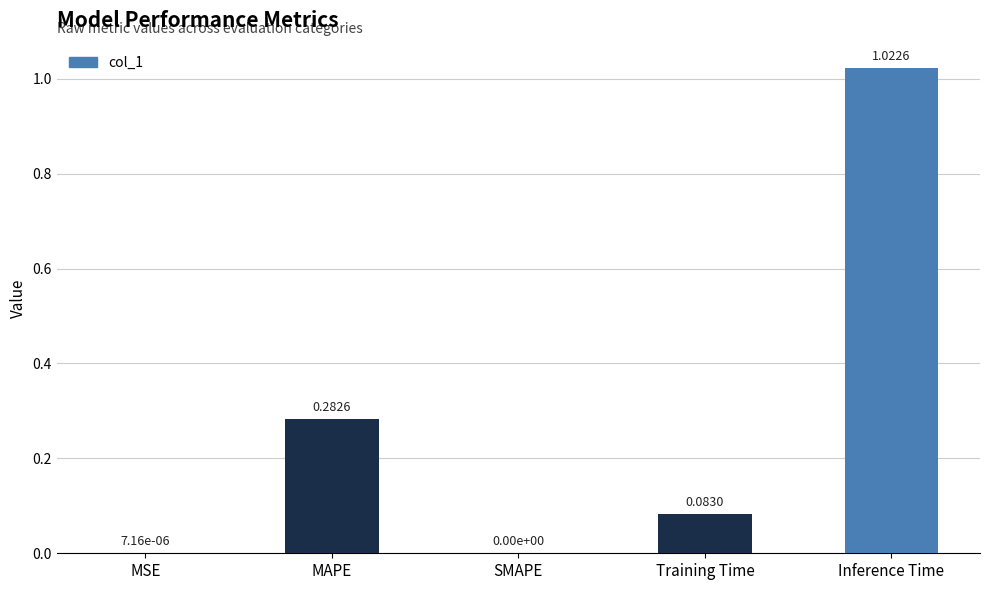

What is the change in value from SMAPE to Training Time?

+0.1